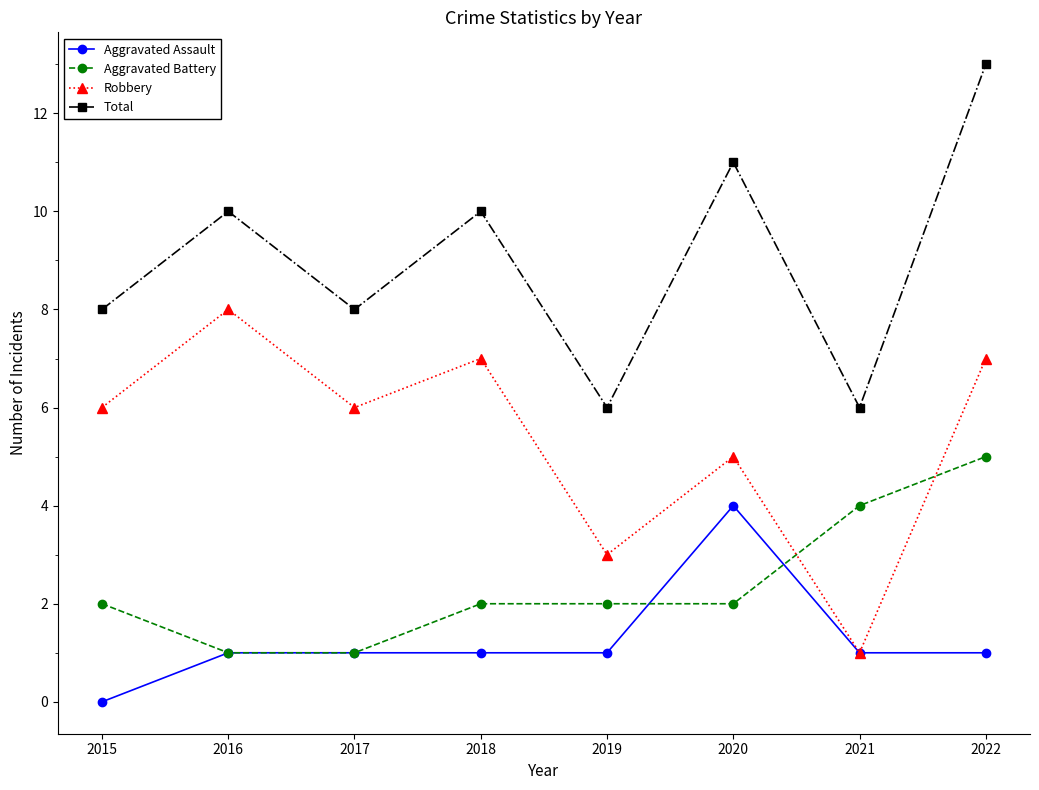

What is the lowest value of the Aggravated Battery series?

1